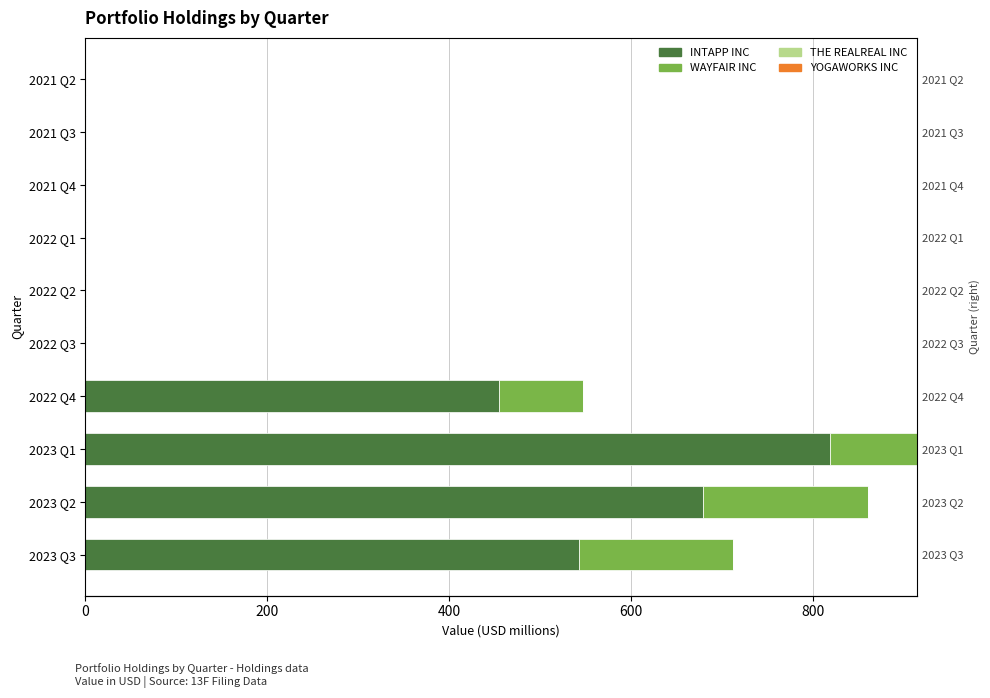

List the series in order of their peak value, highest first.

INTAPP INC, WAYFAIR INC, THE REALREAL INC, YOGAWORKS INC